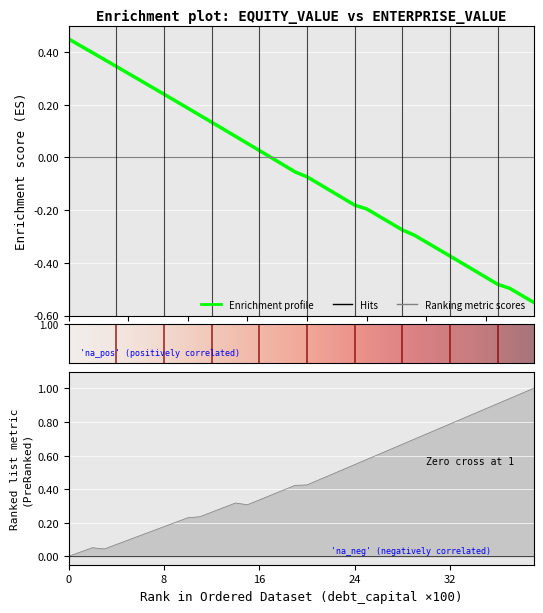

Reading left to right, transcribe all the data shown in this chart.

debt_capital: 0.5	0.4	0.4	0.4	0.3	0.3	0.3	0.3	0.2	0.2	0.2	0.2	0.1	0.1	0.1	0.1	0.0	-0.0	-0.0	-0.1	-0.1	-0.1	-0.1	-0.2	-0.2	-0.2	-0.2	-0.2	-0.3	-0.3	-0.3	-0.3	-0.4	-0.4	-0.4	-0.5	-0.5	-0.5	-0.5	-0.6
cost_capital: 0.0	0.0	0.1	0.0	0.1	0.1	0.1	0.1	0.2	0.2	0.2	0.2	0.3	0.3	0.3	0.3	0.3	0.4	0.4	0.4	0.4	0.5	0.5	0.5	0.5	0.6	0.6	0.6	0.7	0.7	0.7	0.8	0.8	0.8	0.8	0.9	0.9	0.9	1.0	1.0